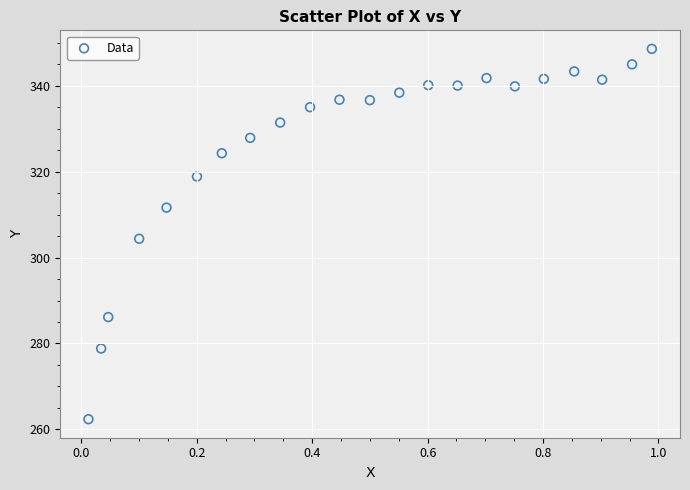

What is the range of Y values (max minus min)?

86.3